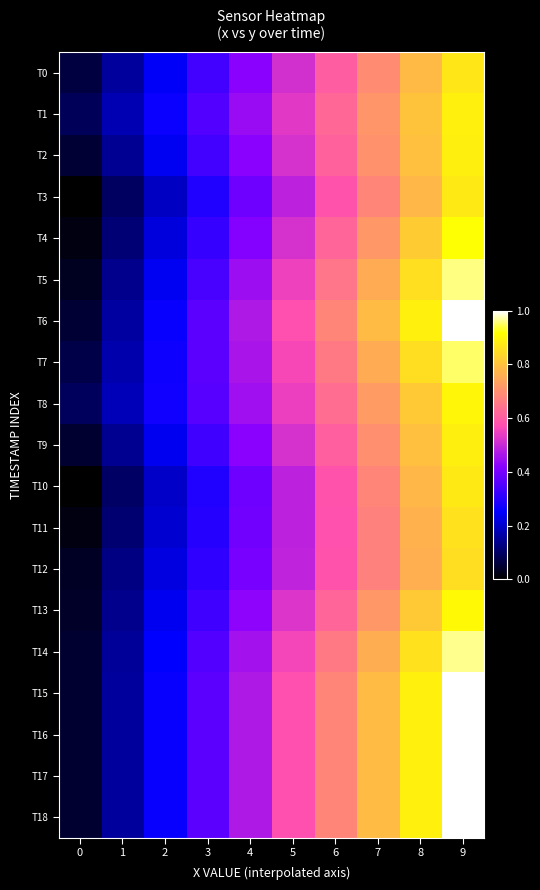

Which series has the largest range (max minus min)?

T15